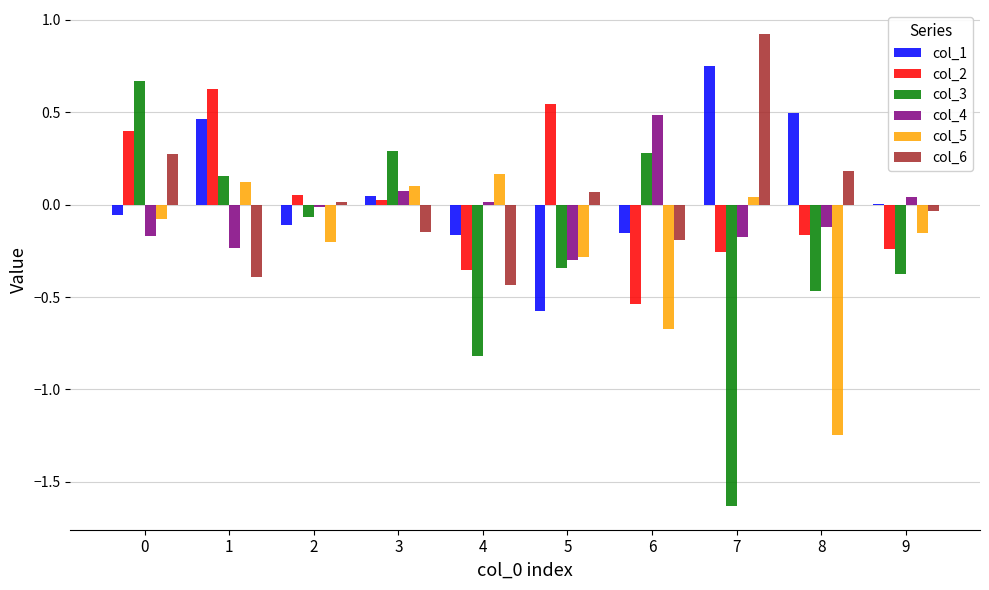

What is the sum of all col_6 values?

0.3